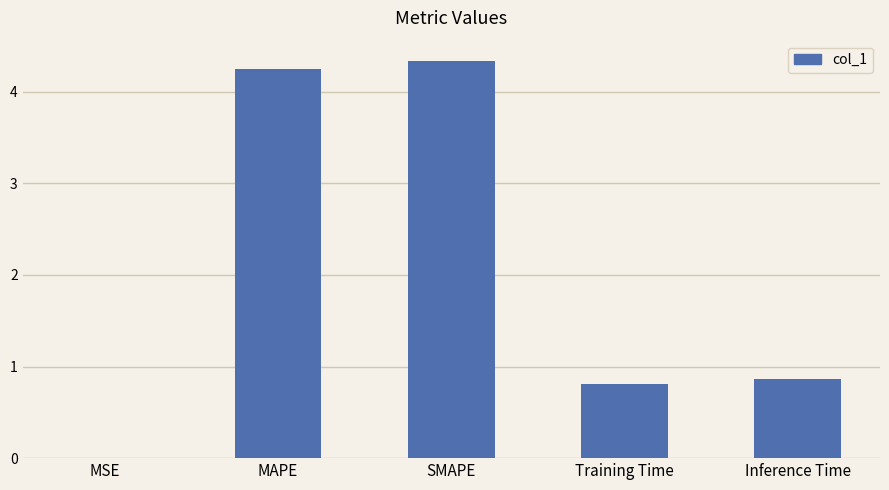

What is the maximum value shown in the chart?

4.3